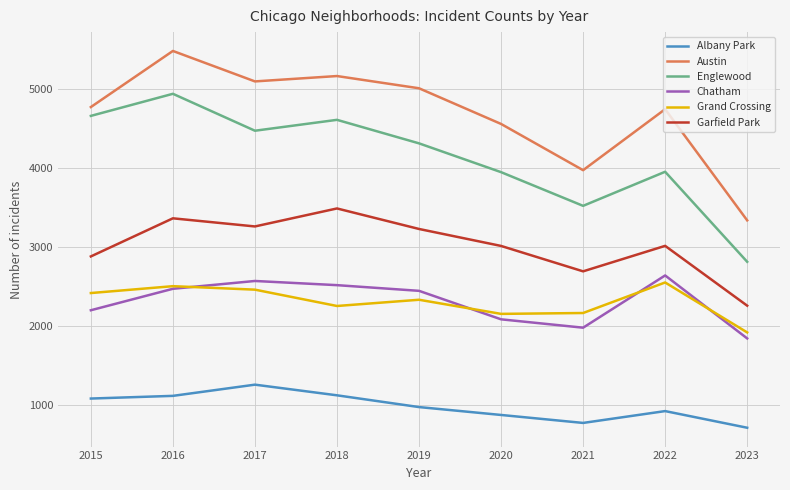

Count the number of data series in this chart.

6